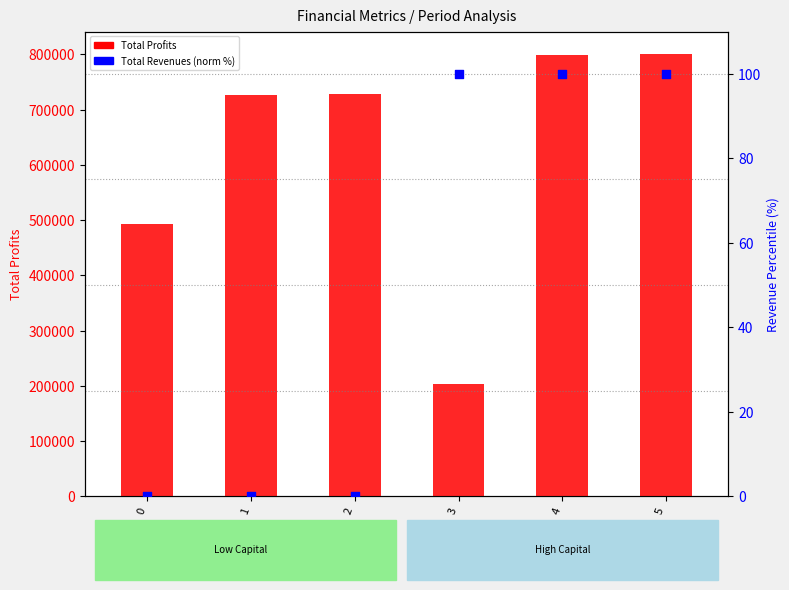

Which series has the largest total across all categories?

Total Profits